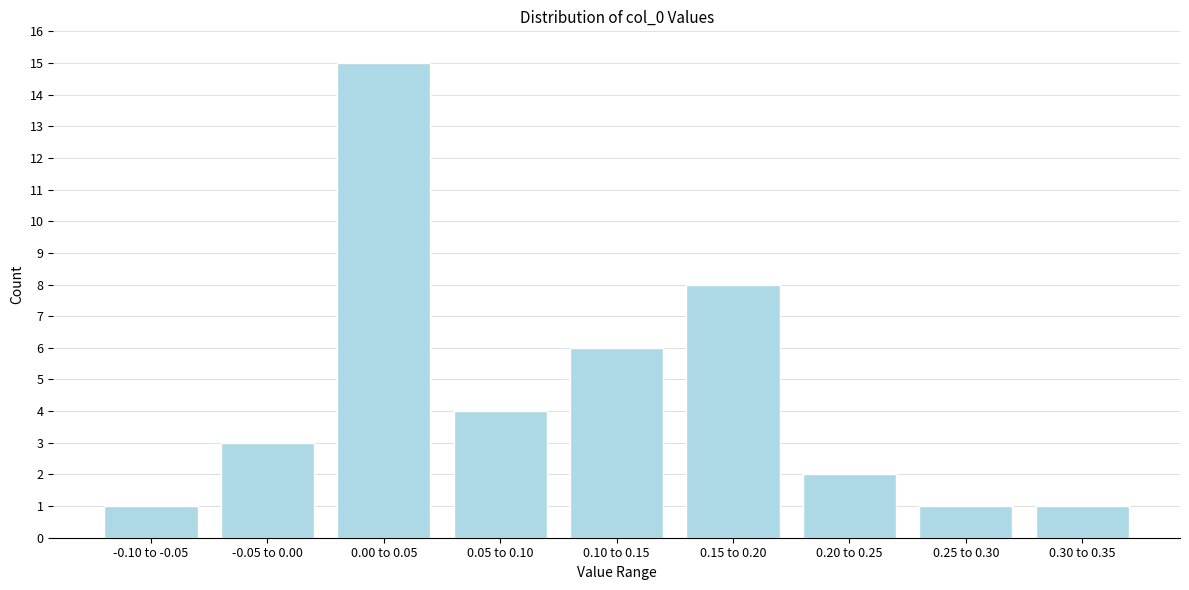

Reading left to right, what are all the values shown in this chart?

-0.10 to -0.05=1	-0.05 to 0.00=3	0.00 to 0.05=15	0.05 to 0.10=4	0.10 to 0.15=6	0.15 to 0.20=8	0.20 to 0.25=2	0.25 to 0.30=1	0.30 to 0.35=1